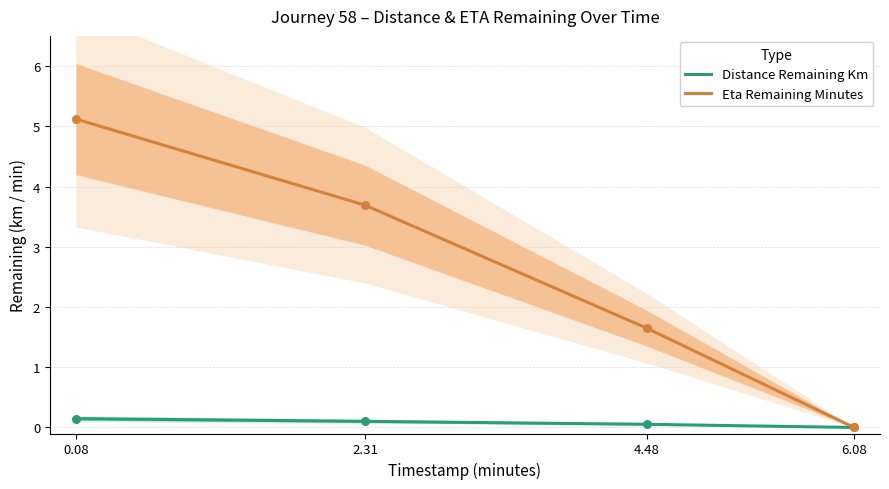

At how many categories does at least one series exceed 5?

1